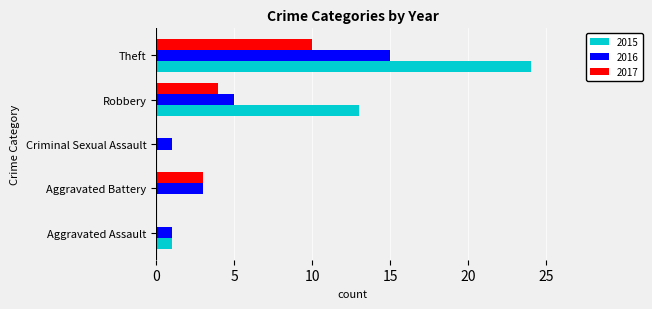

What is the average value of the 2017 series?

3